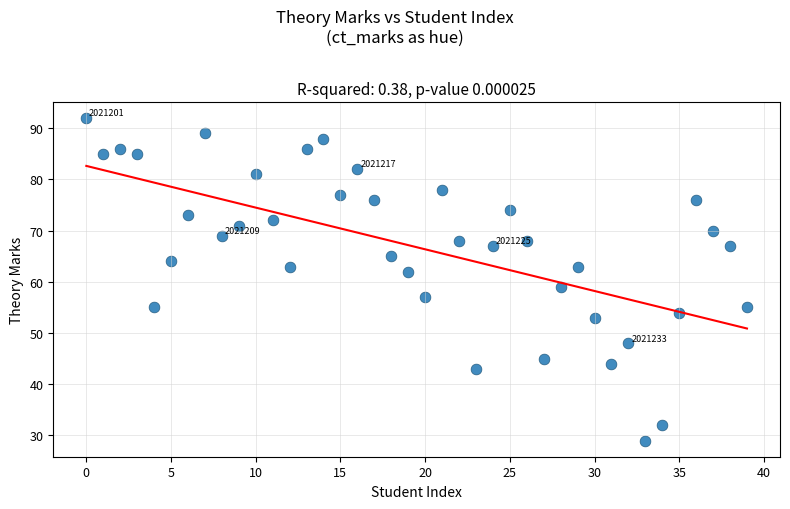

What is the range of Y values (max minus min)?

63